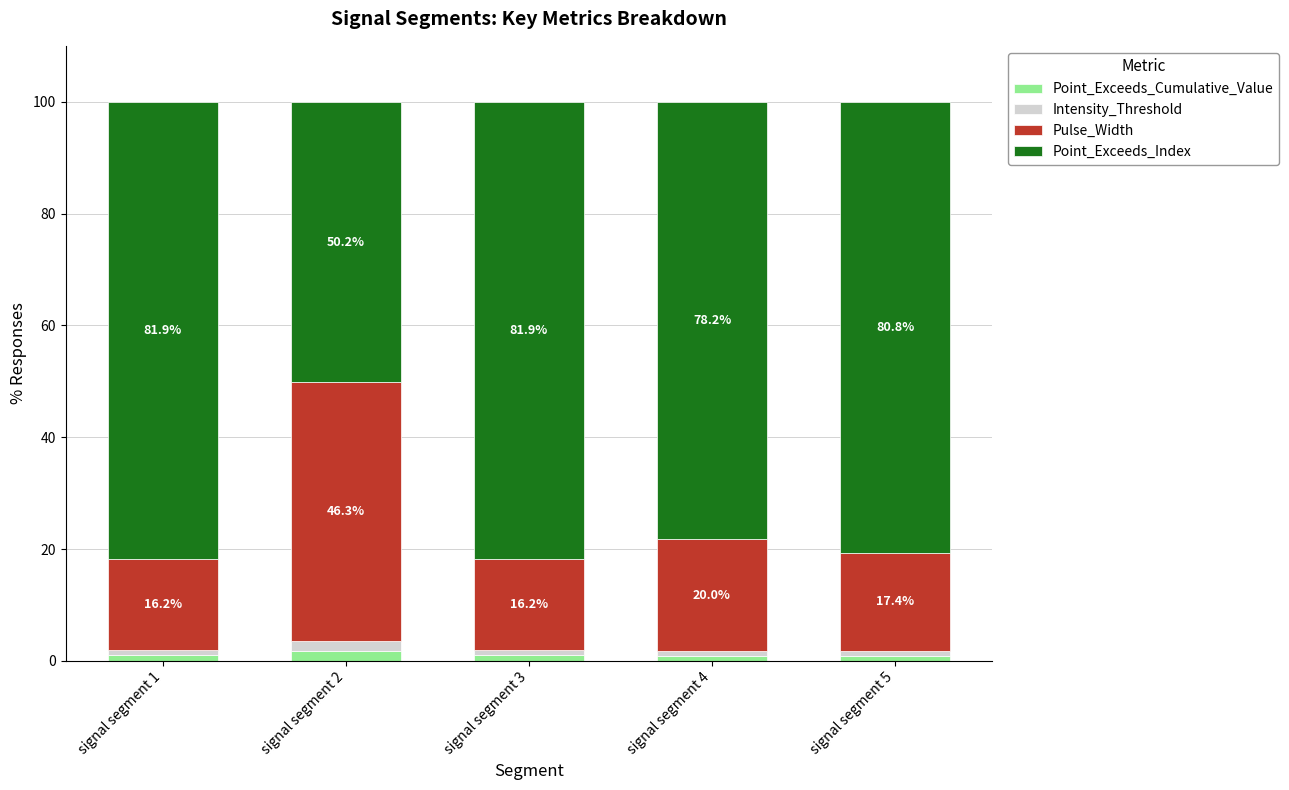

What is the average value of the Point_Exceeds_Cumulative_Value series?

1.1